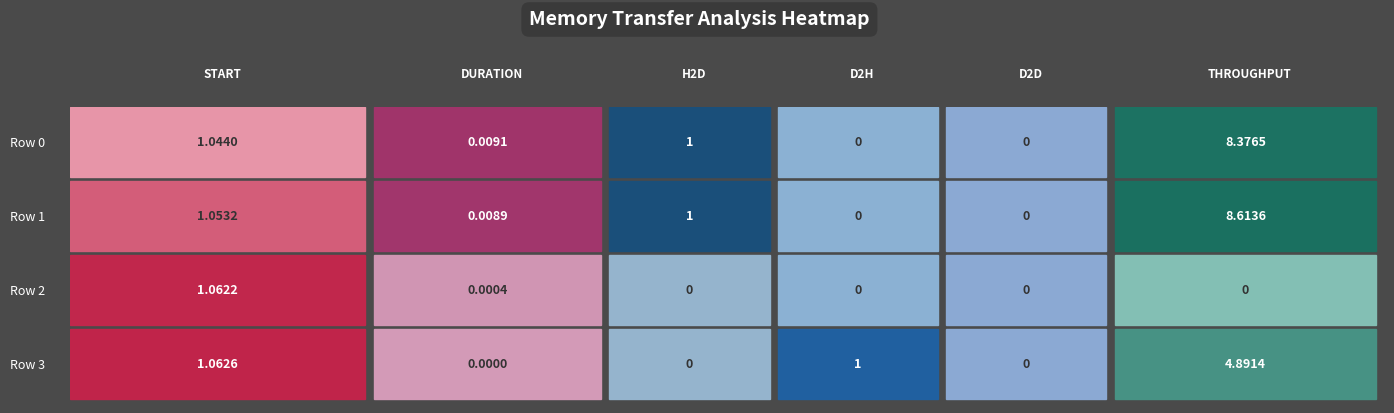

What is the average value of the Row 0 series?

1.7